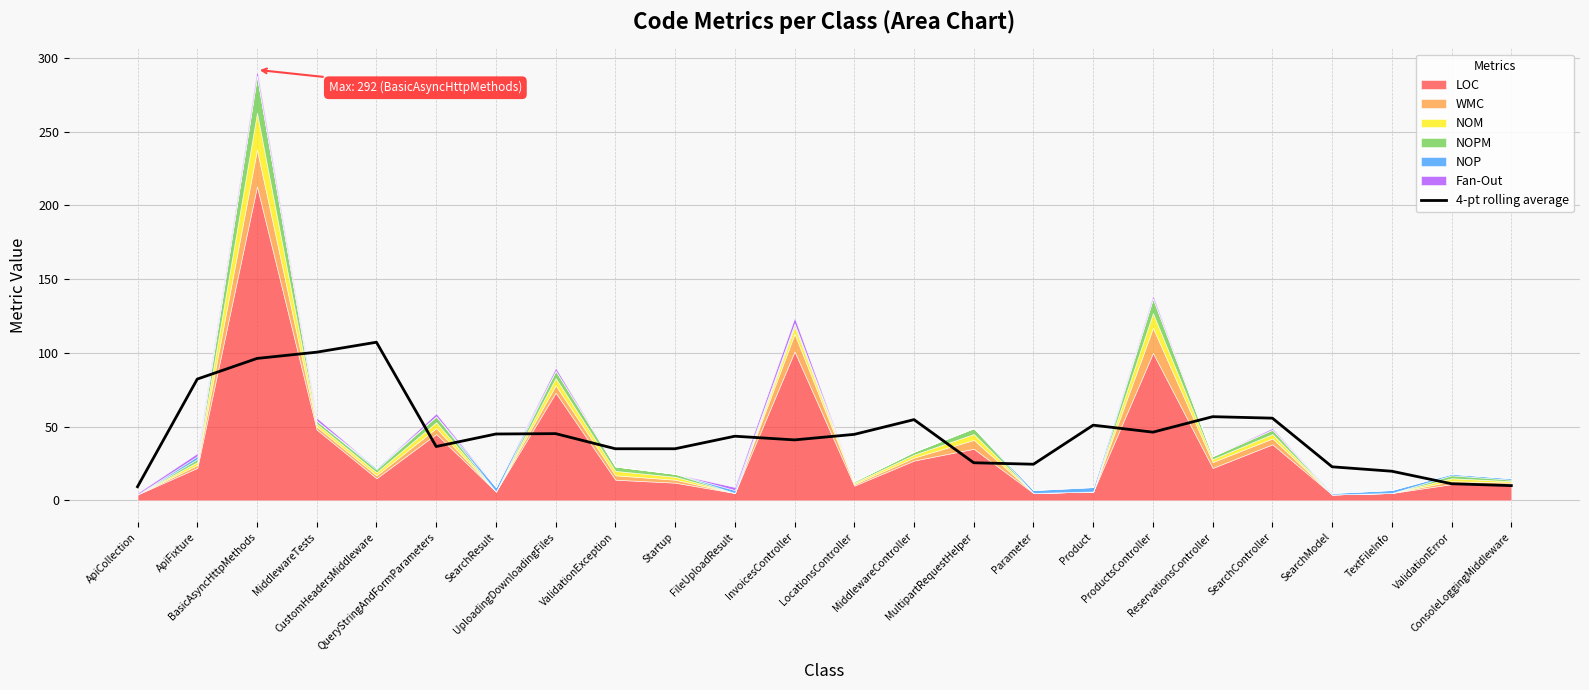

Reading right to left, list all the values displayed in this chart.

ConsoleLoggingMiddleware=10.0	ValidationError=11.2	TextFileInfo=19.8	SearchModel=22.8	SearchController=55.8	ReservationsController=56.8	ProductsController=46.2	Product=51.0	Parameter=24.5	MultipartRequestHelper=25.5	MiddlewareController=54.8	LocationsController=44.8	InvoicesController=41.0	FileUploadResult=43.5	Startup=35.0	ValidationException=35.0	UploadingDownloadingFiles=45.2	SearchResult=45.0	QueryStringAndFormParameters=36.5	CustomHeadersMiddleware=107.2	MiddlewareTests=100.5	BasicAsyncHttpMethods=96.2	ApiFixture=82.2	ApiCollection=9.2